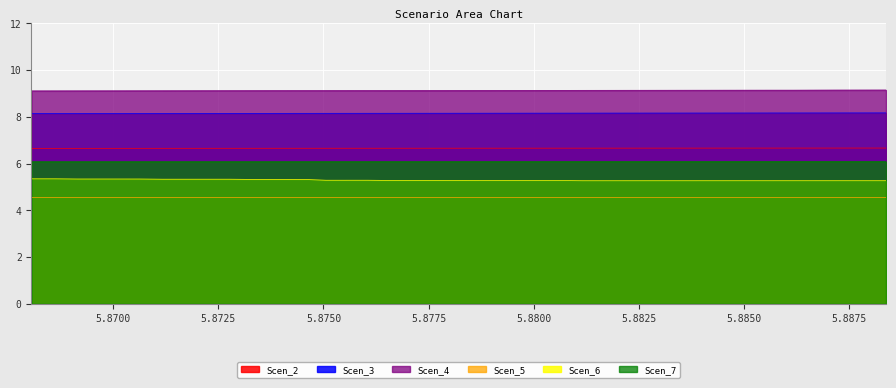

Count the Scen_4 values in the range 9 to 10.

40